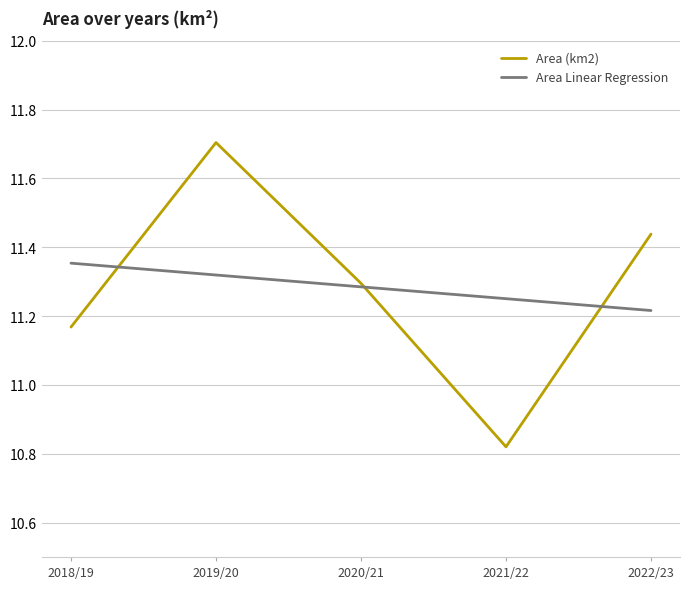

Is it true that Area (km2) equals 4.6 at 2022/23?

False